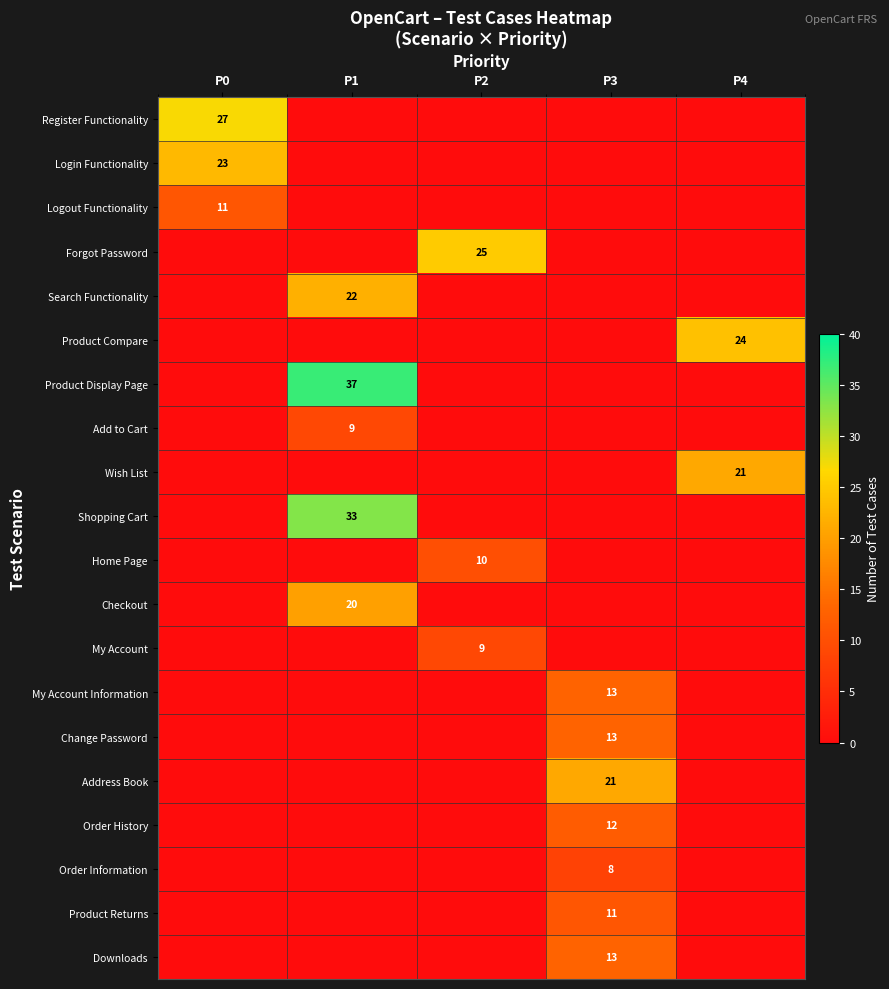

At which category is the sum across all series the highest?

P1